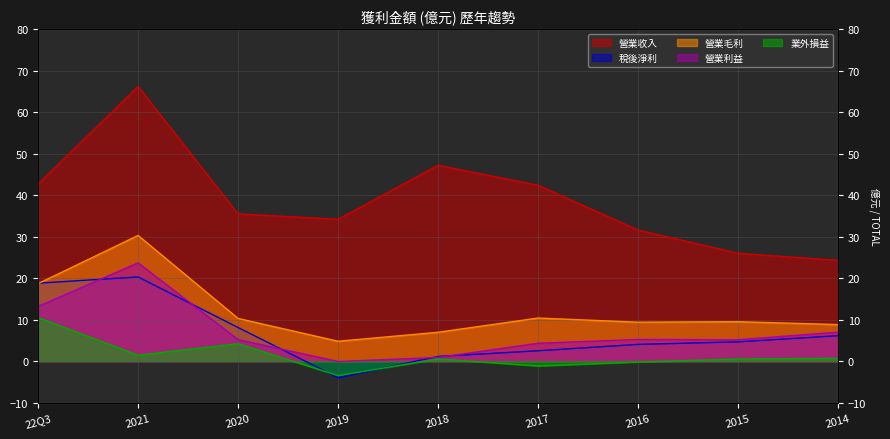

What is the label of the 1st point from the left?

22Q3